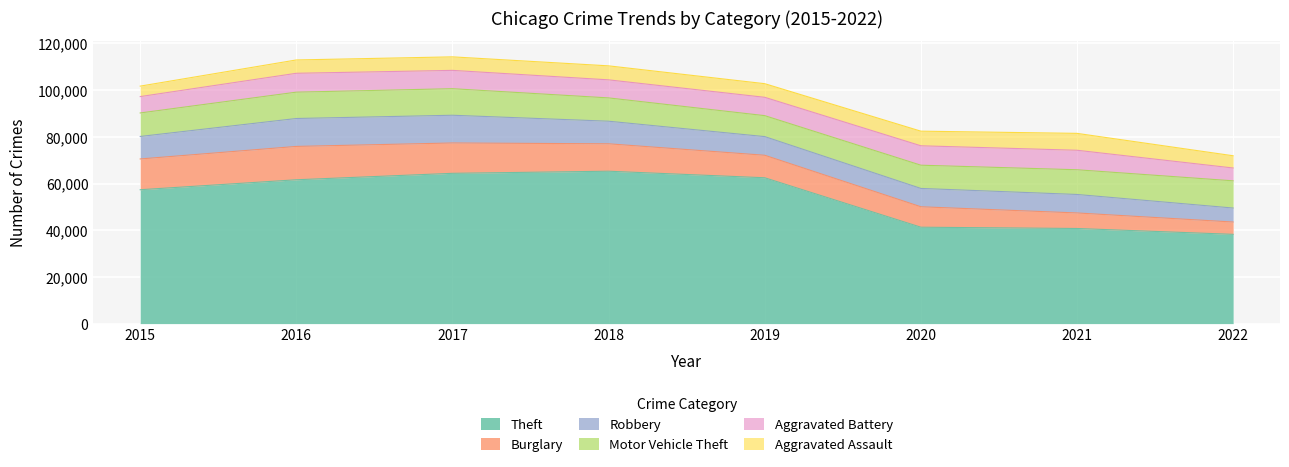

How many data points in Burglary are less than 11746?

4